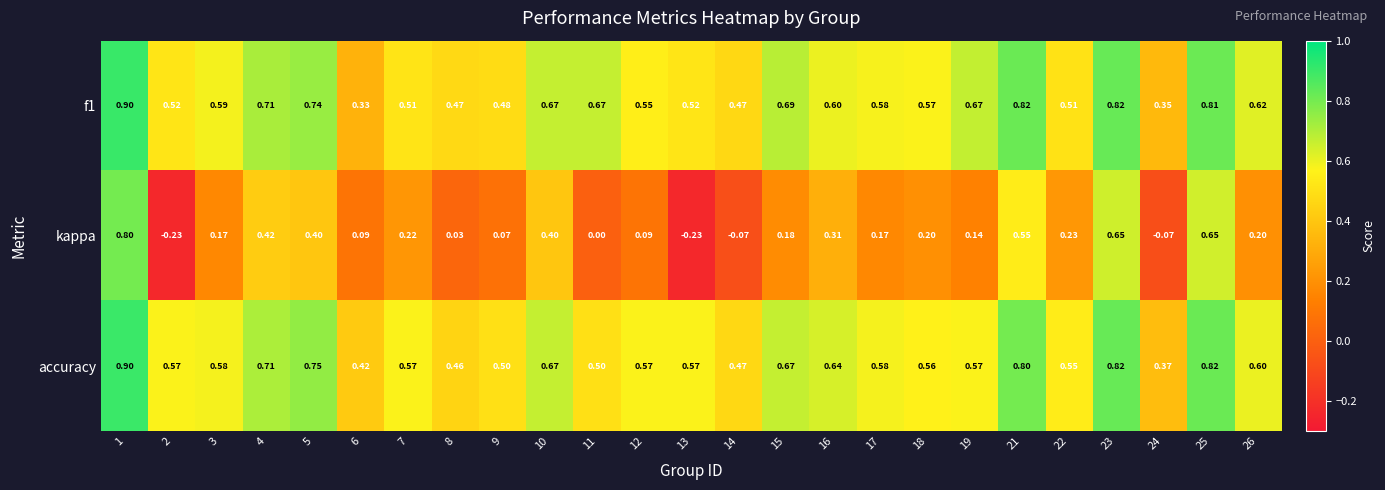

Which series has the largest total across all categories?

accuracy